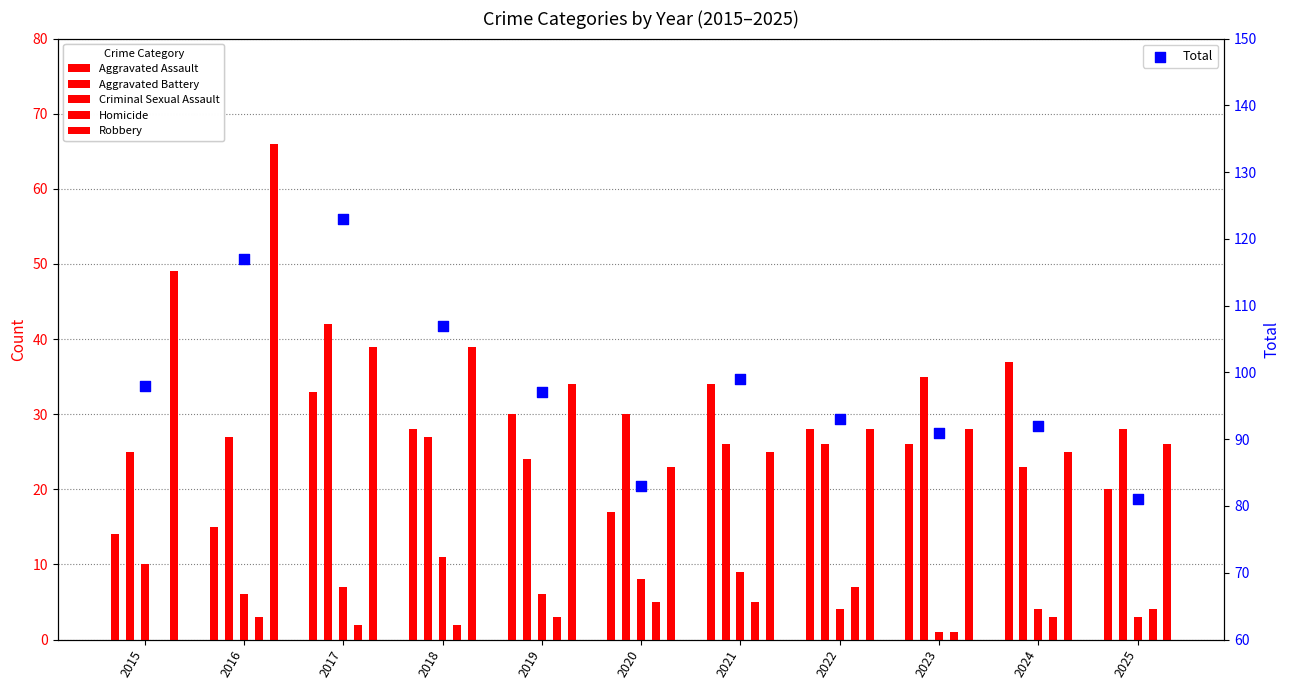

At which category is the sum across all series the highest?

2017